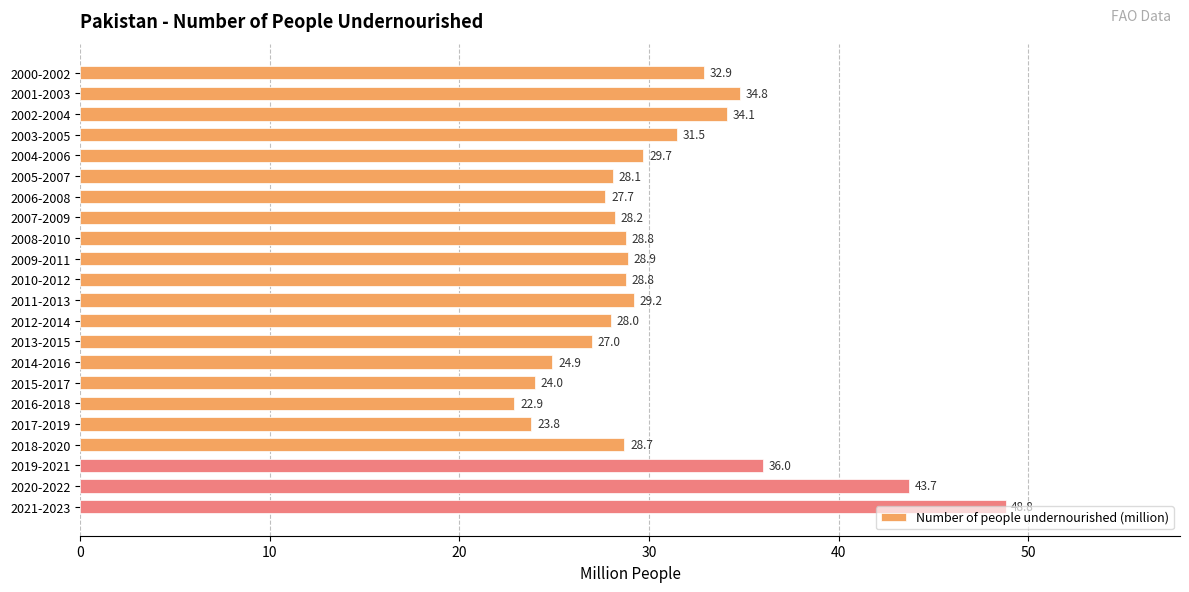

Which category has the highest value across all series?

2021-2023